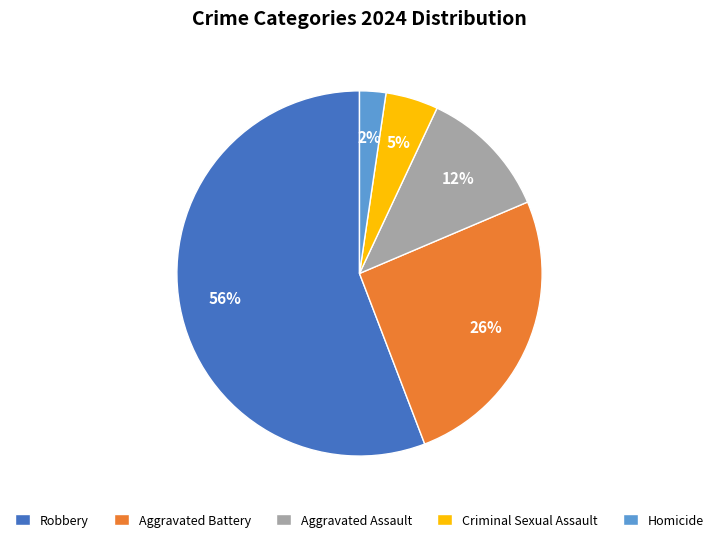

Is it true that Aggravated Battery is 18% of the pie?

False